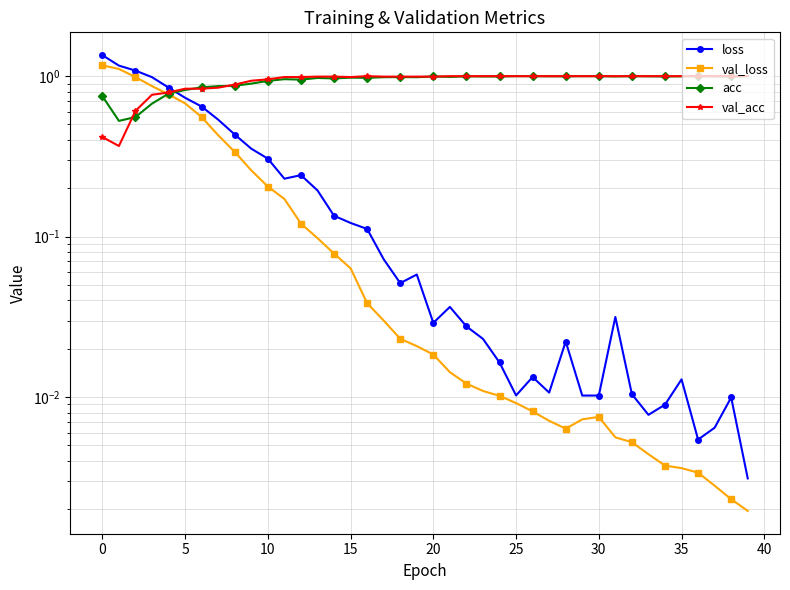

What are all the series names shown in the legend?

loss, val_loss, acc, val_acc